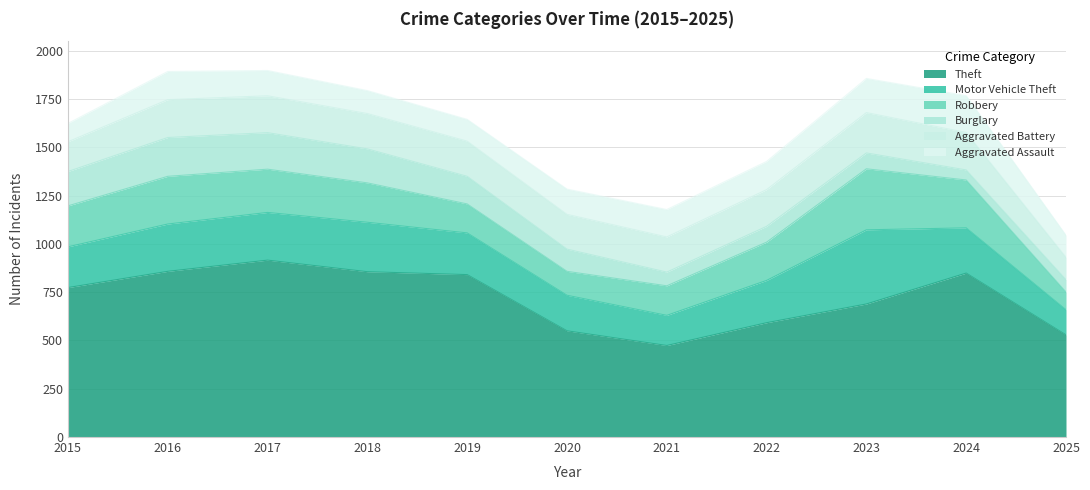

What is the total value across all series at 2015?

1624